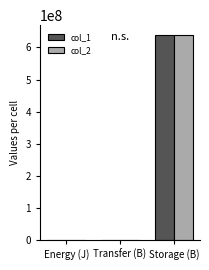

What is the maximum value for col_2?

637549590.0